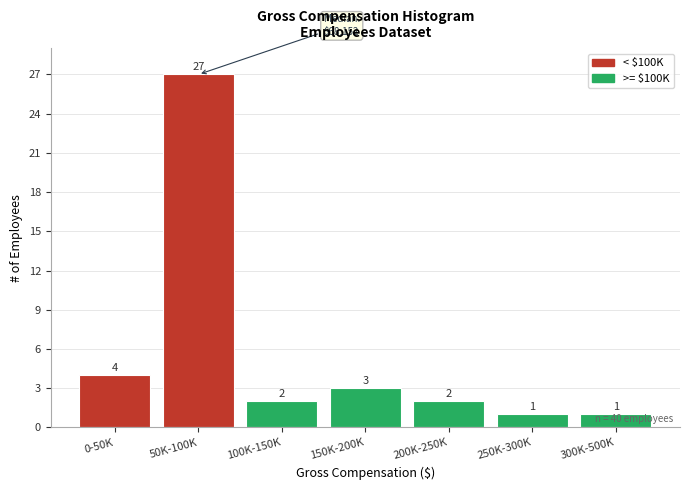

What is the ratio of the value at 0-50K to the value at 300K-500K?

4.0